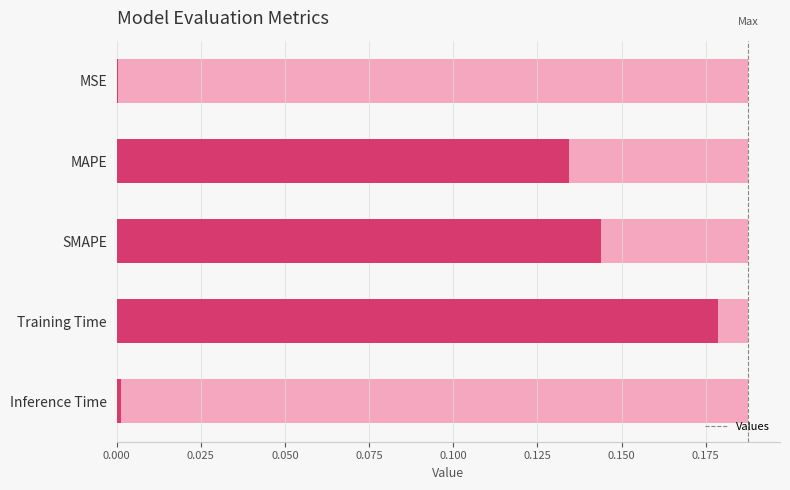

The value at MSE is 0.0. True or false?

True